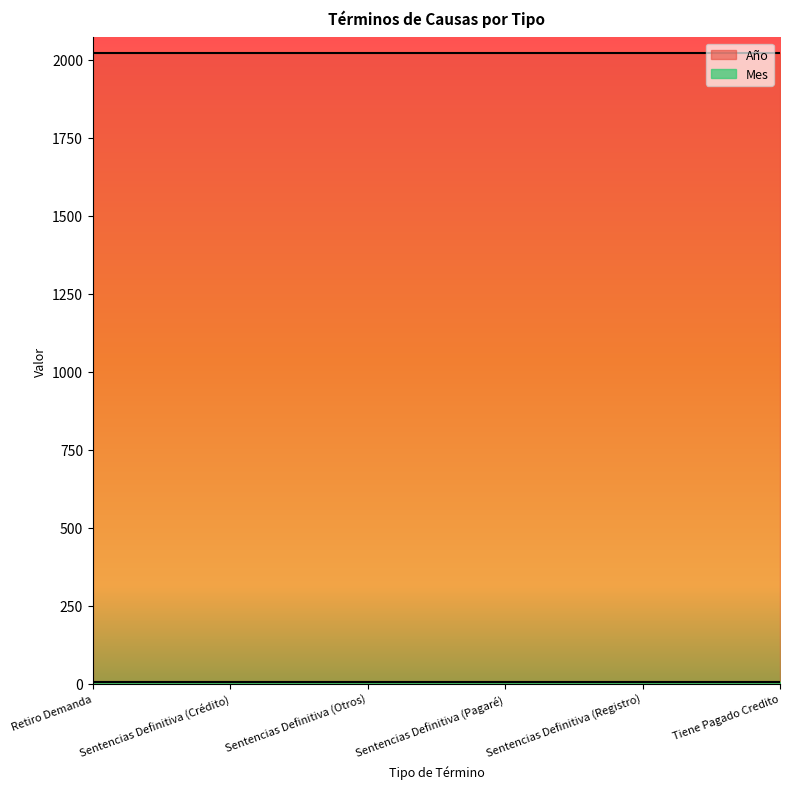

Which series has the largest total across all categories?

Año